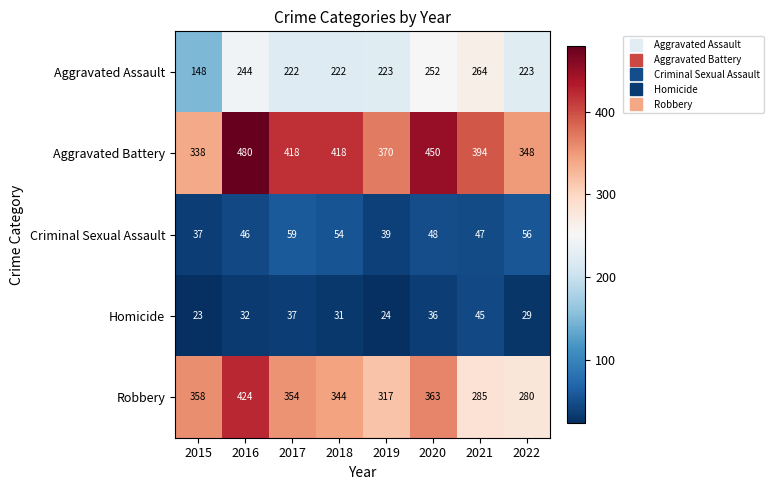

What is the maximum value shown in the chart?

480